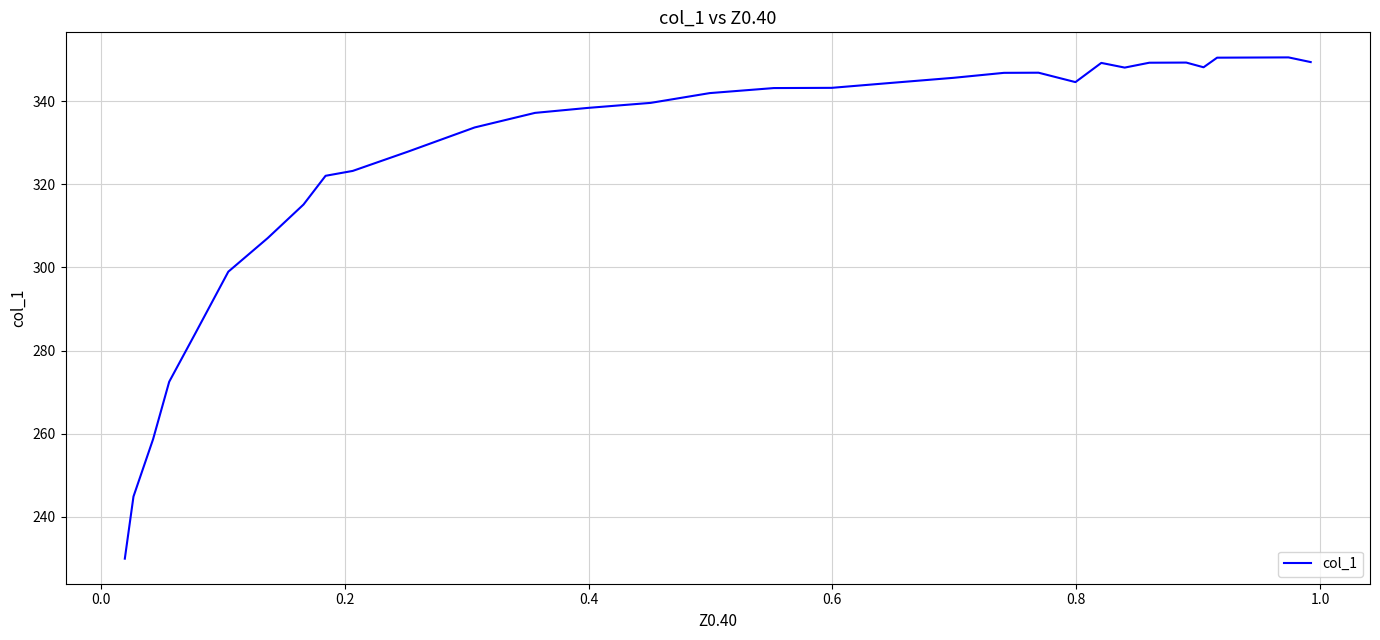

What is the greatest value displayed?

350.5